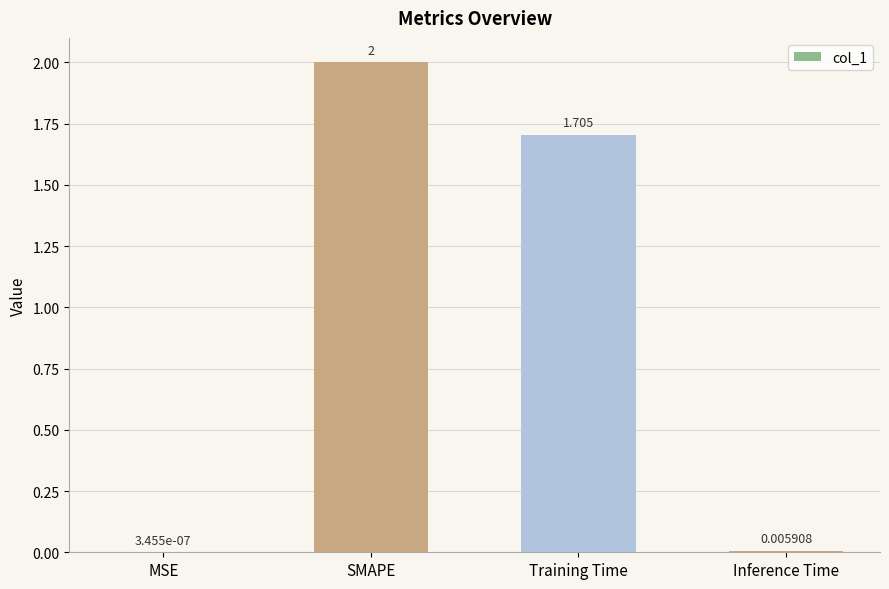

What is the average value?

0.9